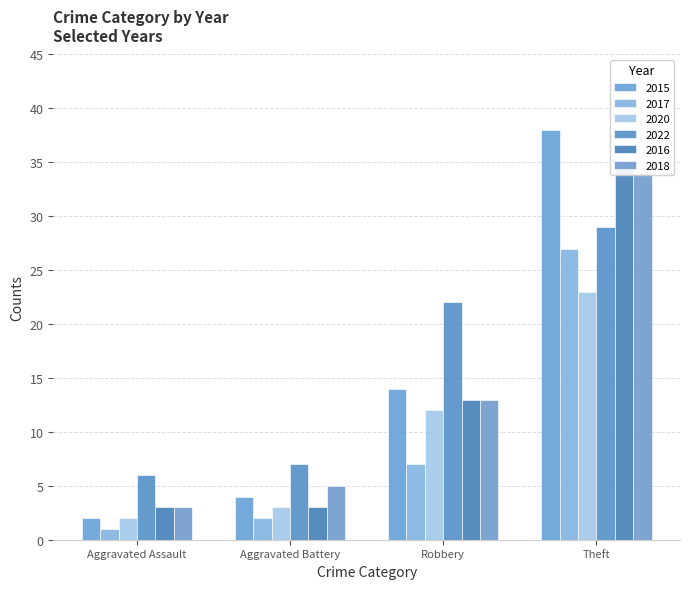

Which series has the largest total across all categories?

2022